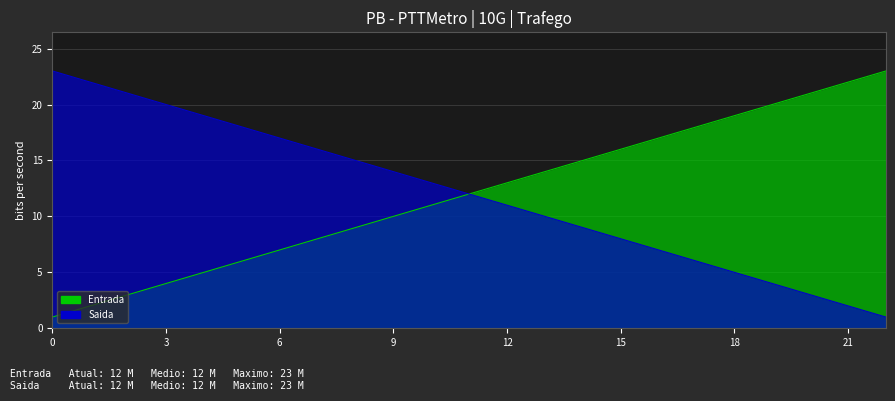

The Entrada series shows 6 at 12. True or false?

False